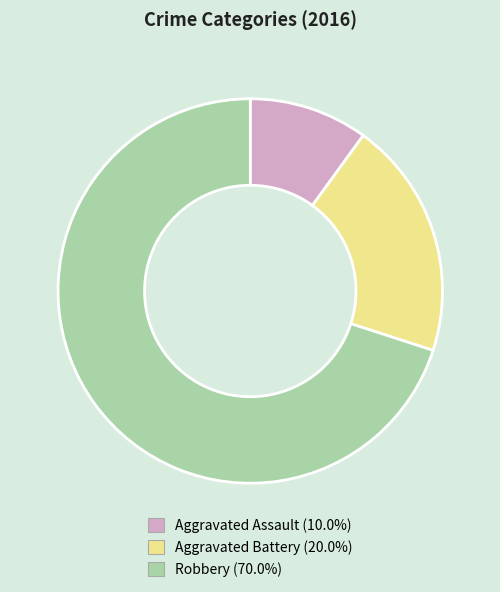

What is the largest slice in the pie chart?

Robbery